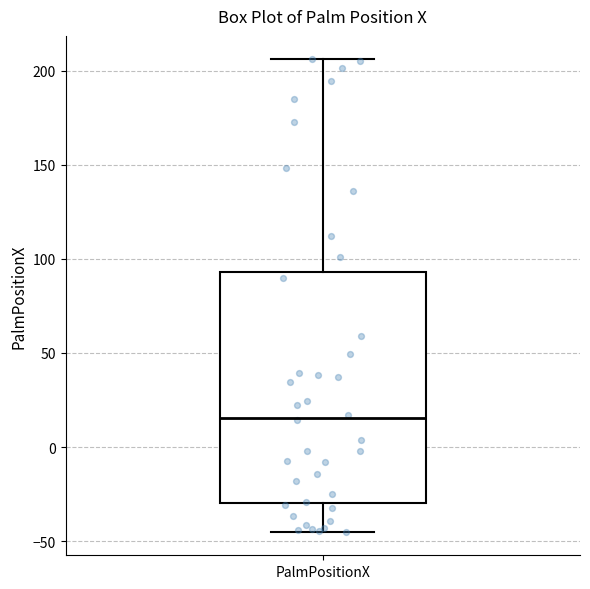

Read this box plot against the y-axis: the position of the median line, the range covered by the box, and the ends of both whiskers. The values are not printed on the chart, so give them approximately, as read against the axis.

median 15, box -30 to 95, whiskers -45 to 205